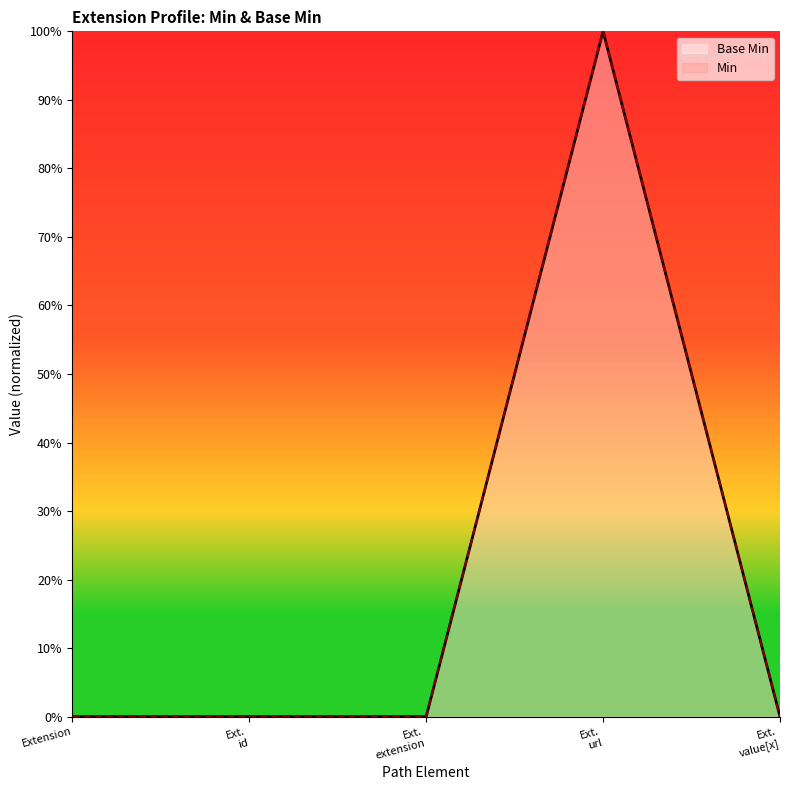

List the labels in order of value, smallest first.

Extension, Ext. id, Ext. extension, Ext. value[x], Ext. url